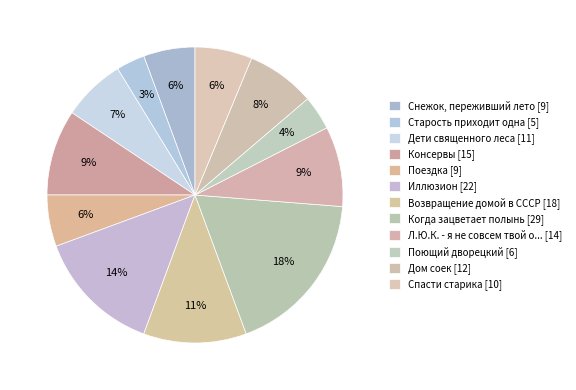

Count the number of slices in the pie.

12